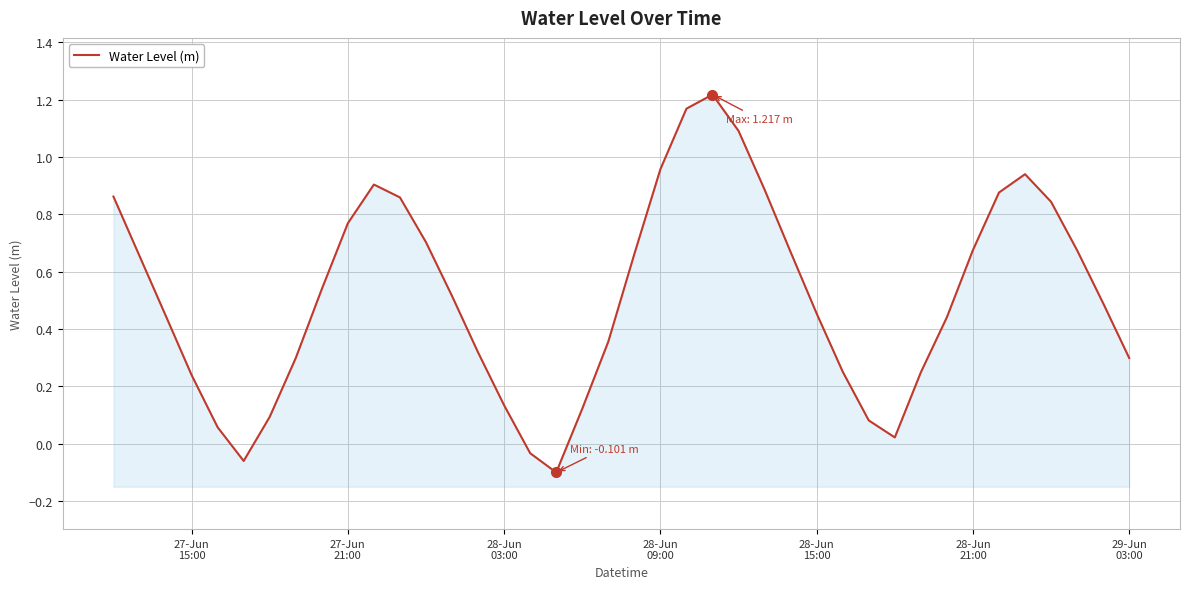

What is the sum of all values?

20.6